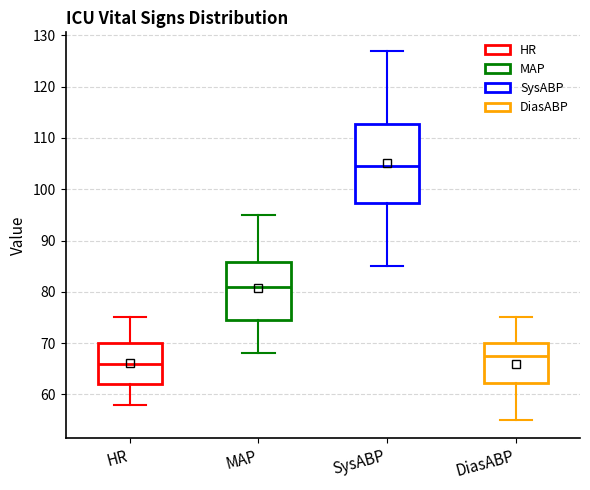

Reading left to right, read every box against the y-axis: the position of its median line, the range the box covers, and the ends of its whiskers. The values are not printed on the chart, so give them approximately, as read against the axis.

HR: median 66, box 62 to 70, whiskers 58 to 75
MAP: median 81, box 75 to 86, whiskers 68 to 95
SysABP: median 105, box 97 to 113, whiskers 85 to 127
DiasABP: median 68, box 62 to 70, whiskers 55 to 75